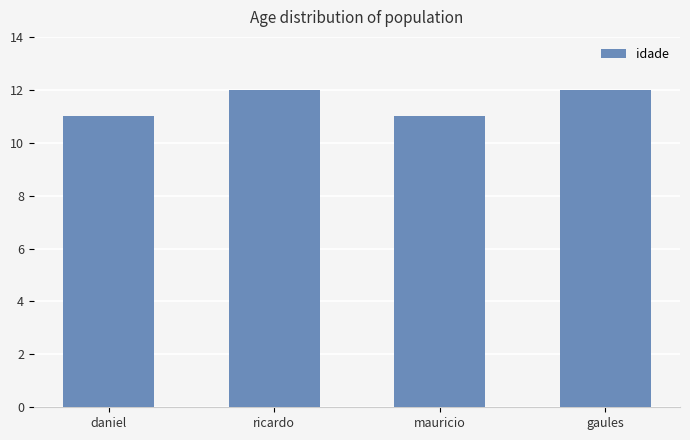

What is the approximate value at mauricio?

11